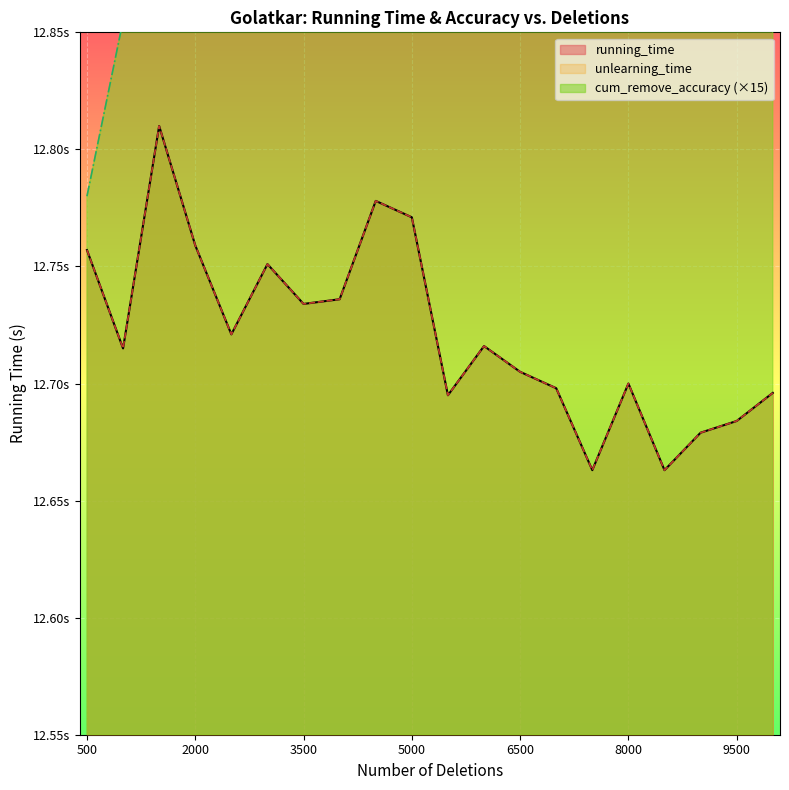

What is the difference between the second highest and minimum values in the cum_remove_accuracy series?

0.2